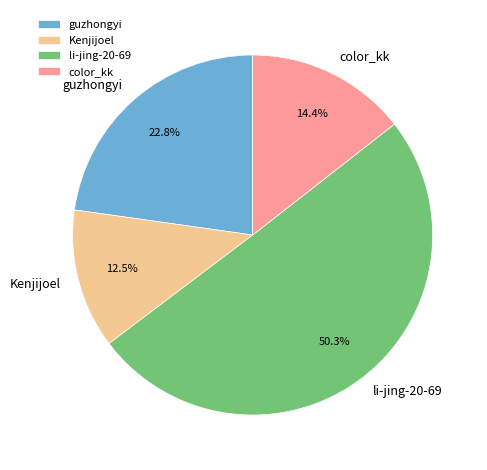

To the nearest percent, what is the difference between the largest and smallest slice percentages?

38%